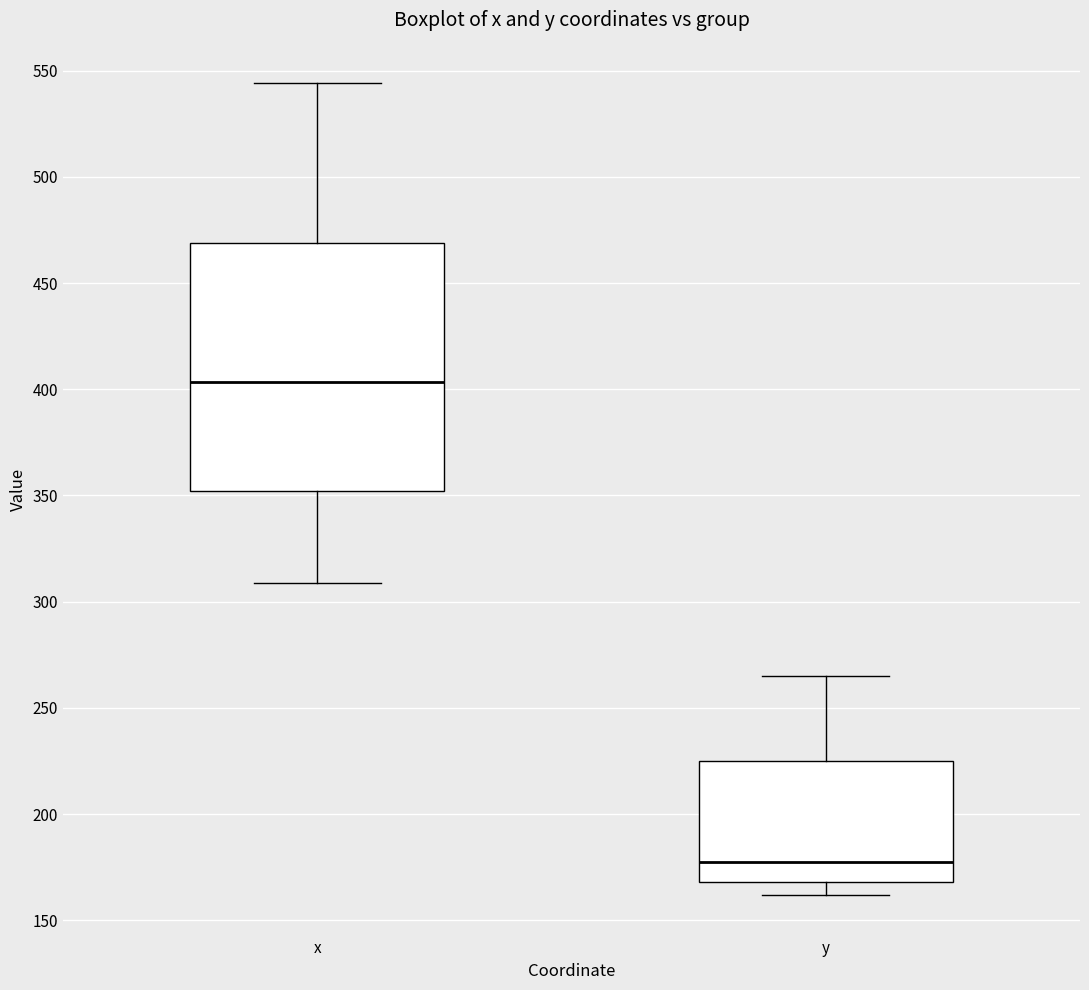

Reading left to right, transcribe this box plot: for each box, give where its median line is, the range the box spans, and where its two whiskers end, as read against the y-axis. The values are not printed on the chart, so give them approximately, as read against the axis.

x: median 405, box 350 to 470, whiskers 310 to 545
y: median 180, box 170 to 225, whiskers 160 to 265